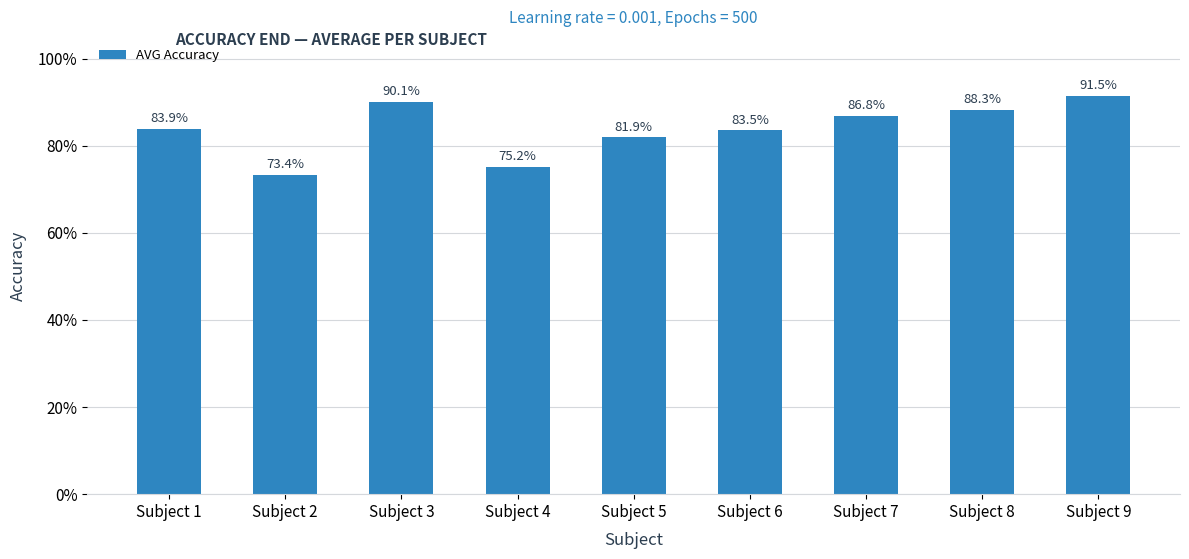

List the labels in order of value, smallest first.

Subject 2, Subject 4, Subject 5, Subject 6, Subject 1, Subject 7, Subject 8, Subject 3, Subject 9